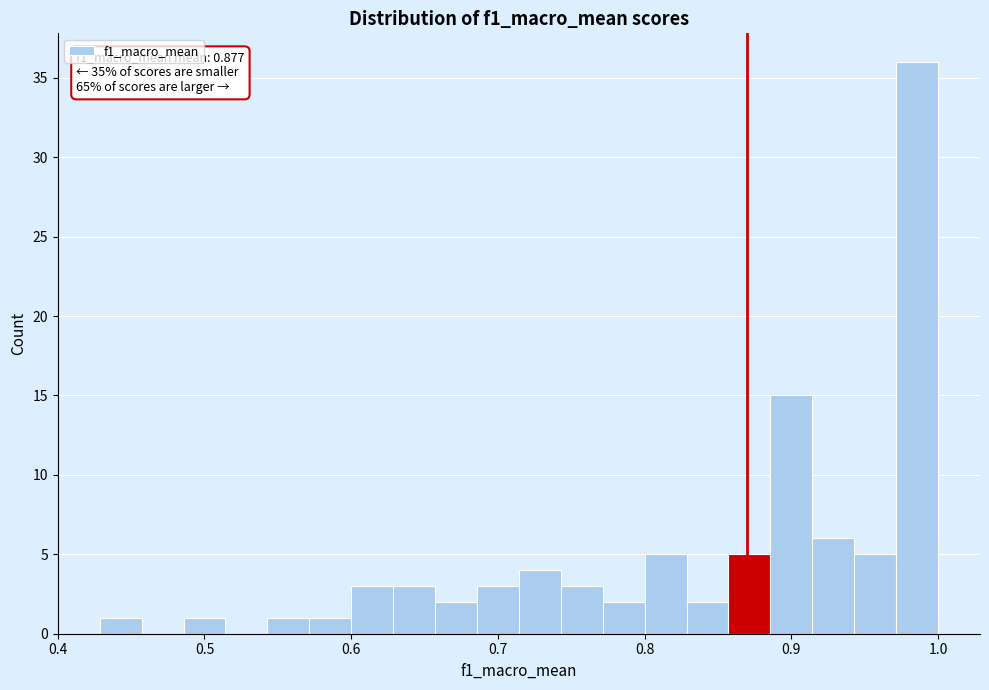

Read against the x-axis, roughly where is the centre of the tallest bar?

0.99